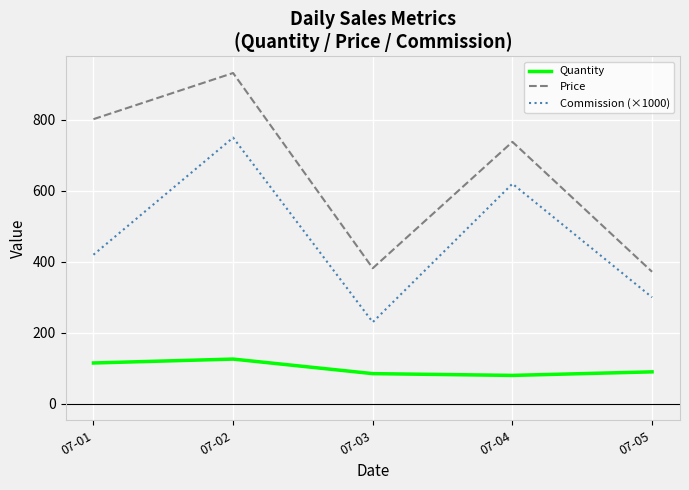

True or false: Quantity and Price cross at least once.

False